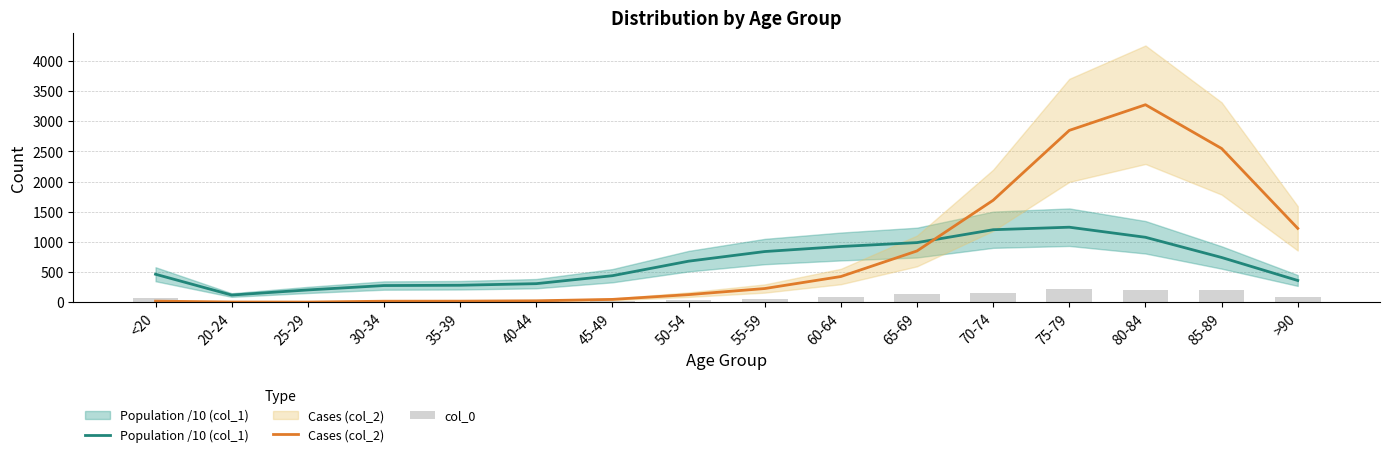

What position from the right is 30-34?

13